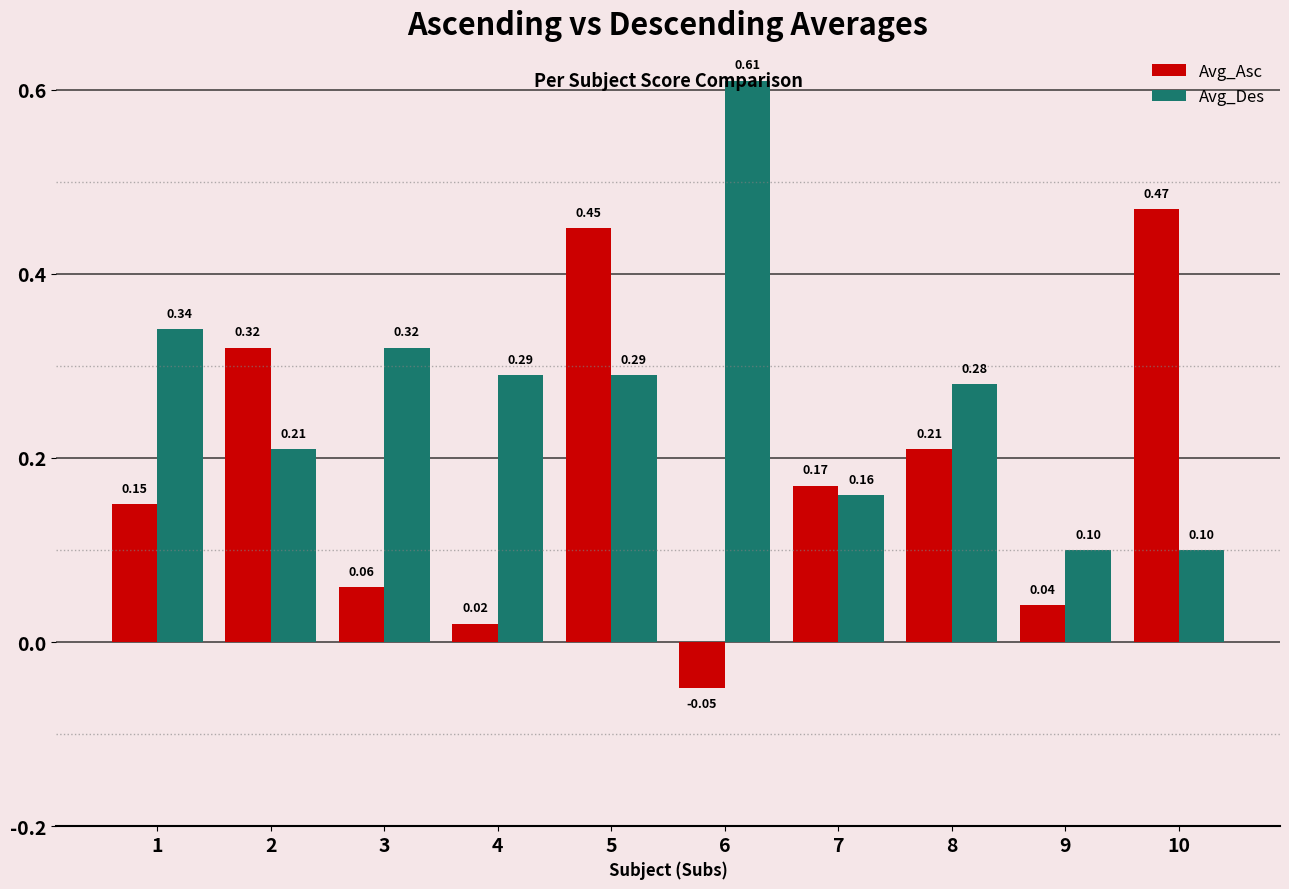

Which series has the widest spread of values?

Avg_Asc